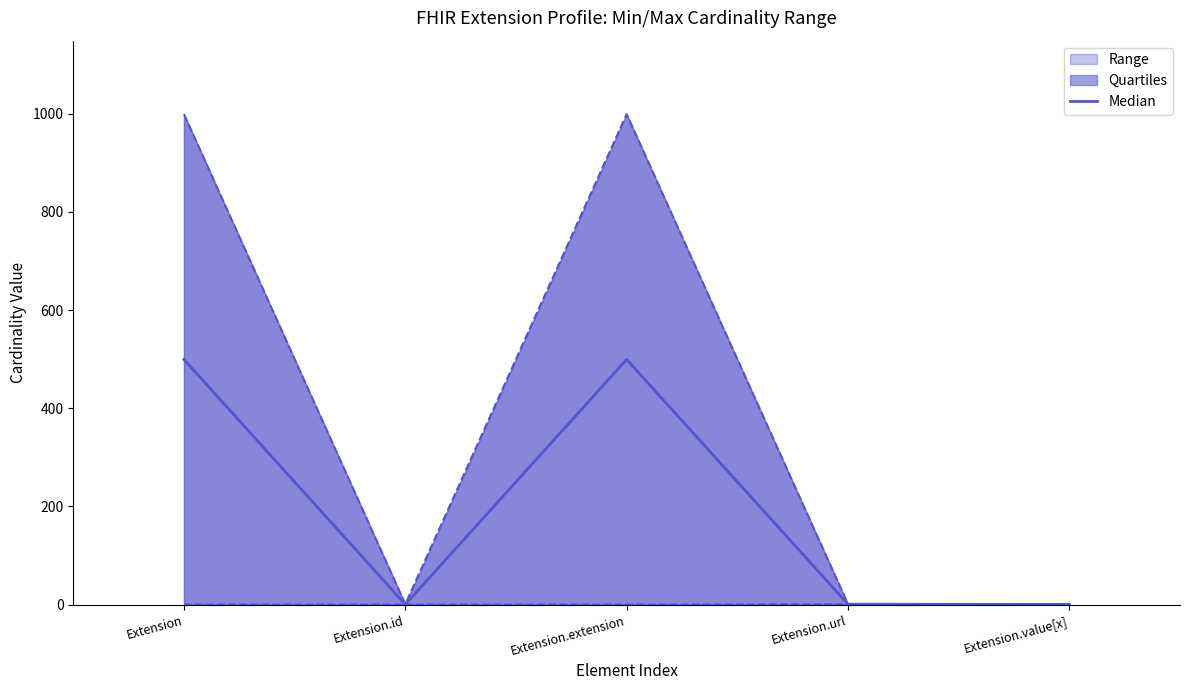

True or false: Median and Quartiles intersect in this chart.

False